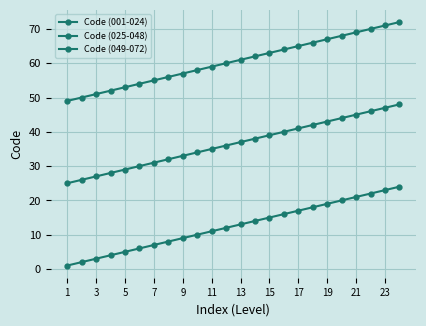

True or false: Code (049-072) and Code (001-024) intersect in this chart.

False